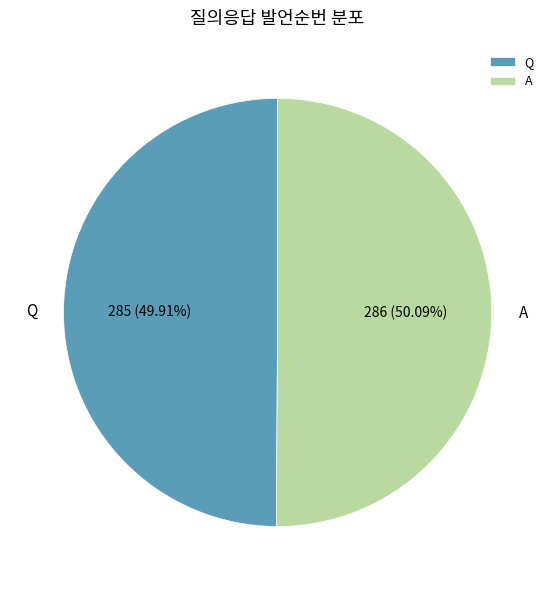

To the nearest percent, what is the average slice percentage?

50%